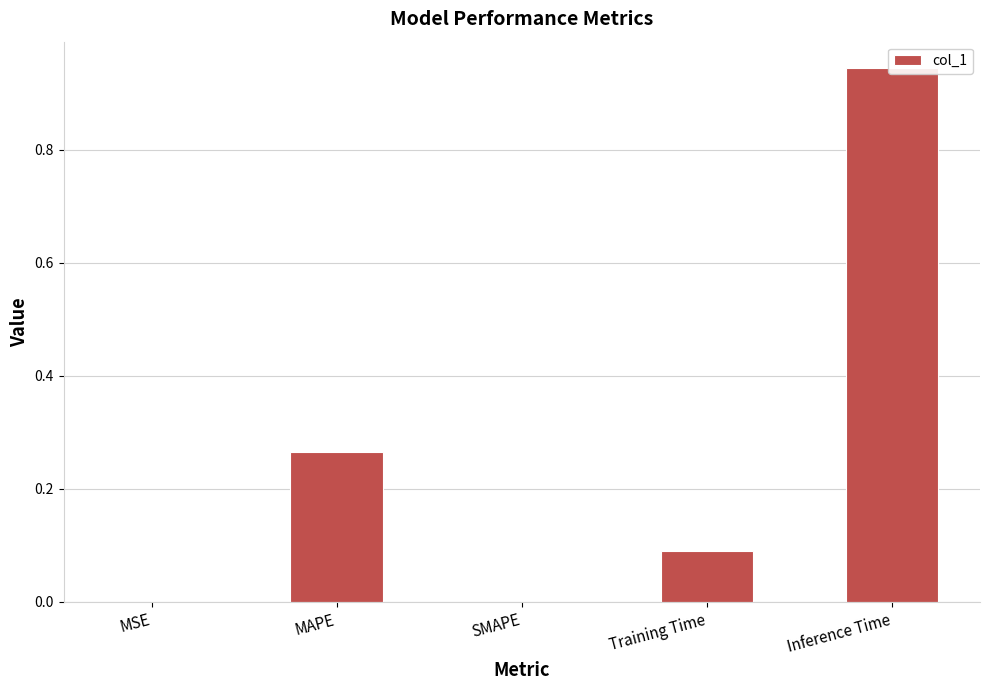

Which has a higher value, MAPE or MSE?

MAPE